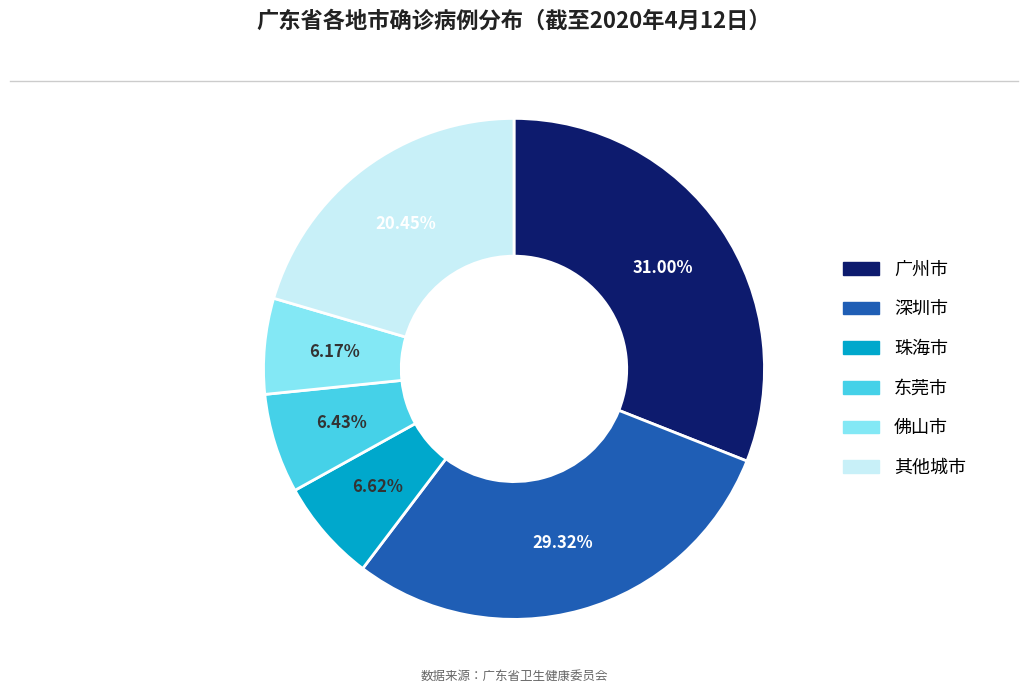

Is there any slice that represents more than half of the pie?

No